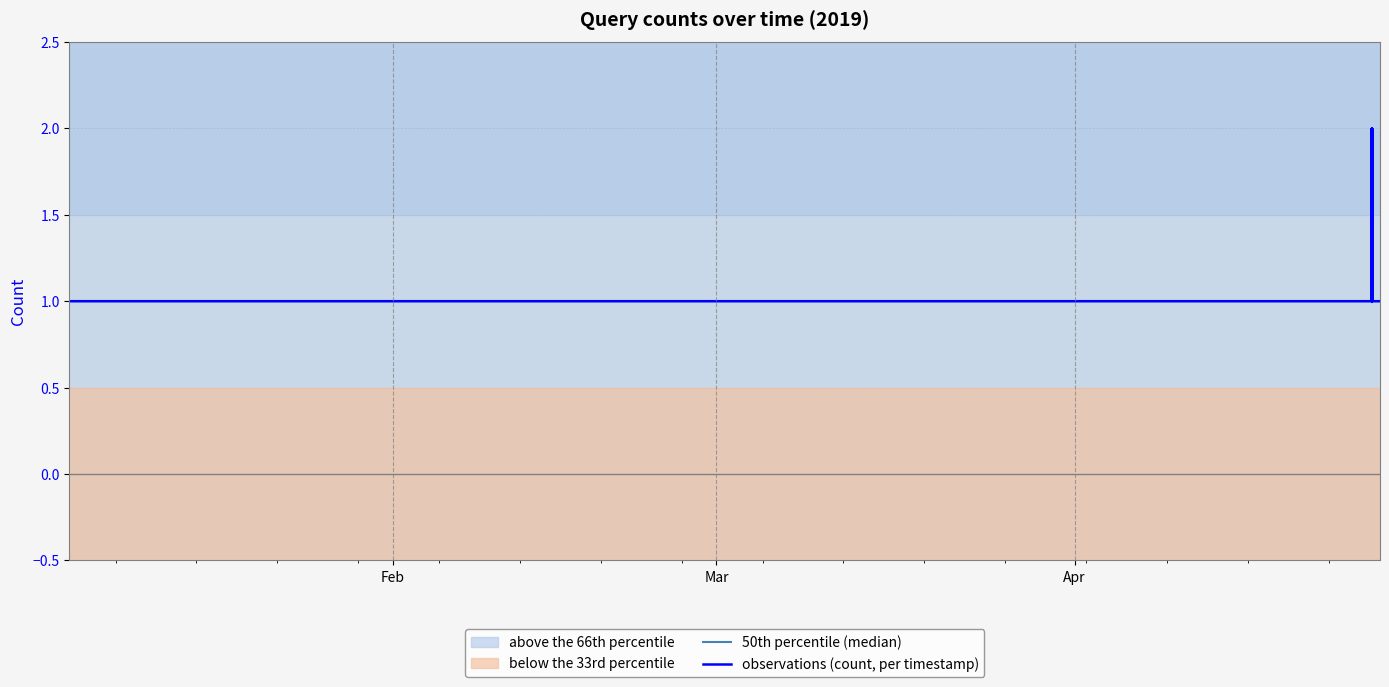

What is the greatest value displayed?

2